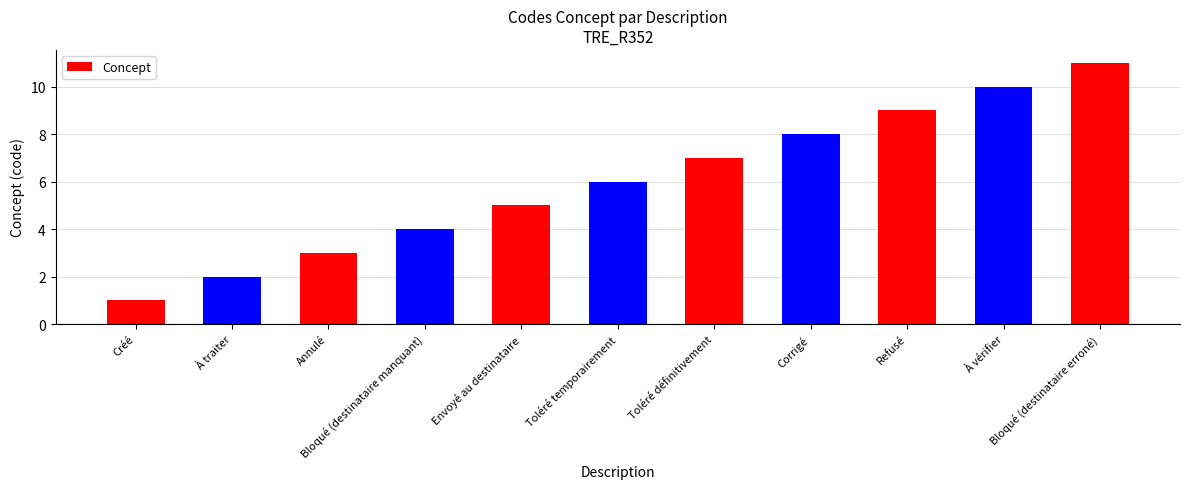

The value at Bloqué (destinataire erroné) is 7. True or false?

False